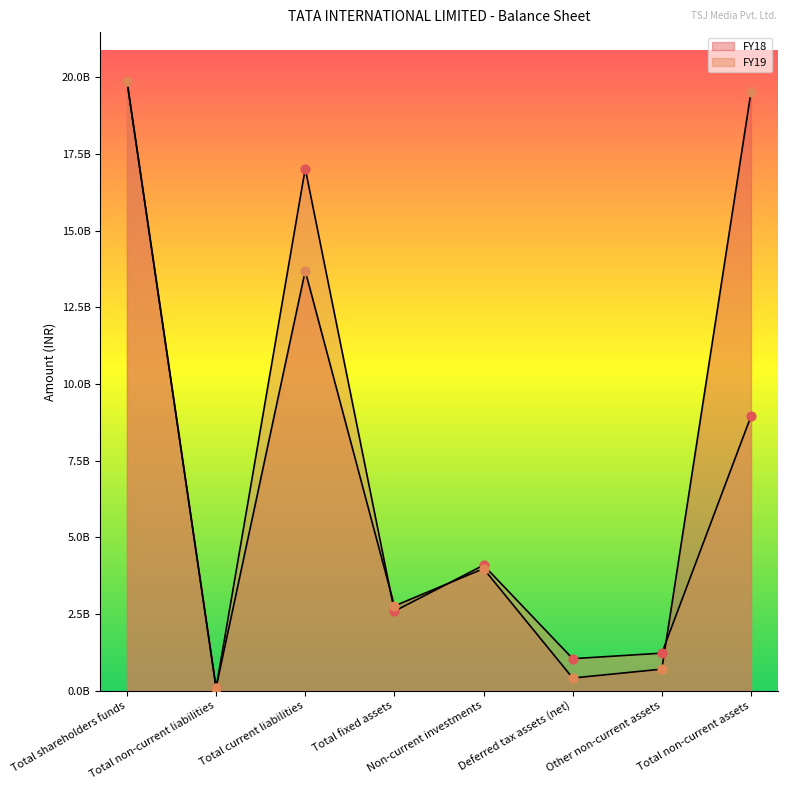

Is the value of FY18 at Total fixed assets greater than the value of FY19 at Deferred tax assets (net)?

Yes